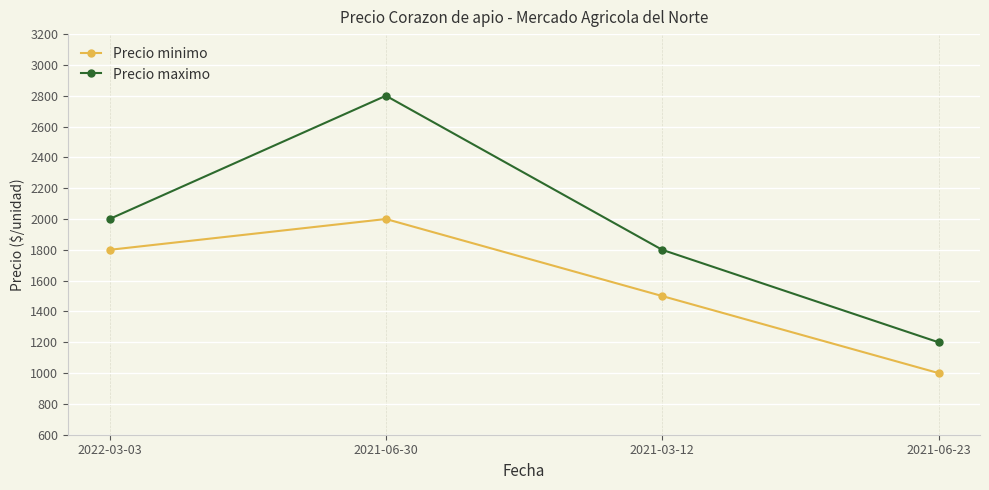

At which label is Precio minimo closest to 1500?

2021-03-12